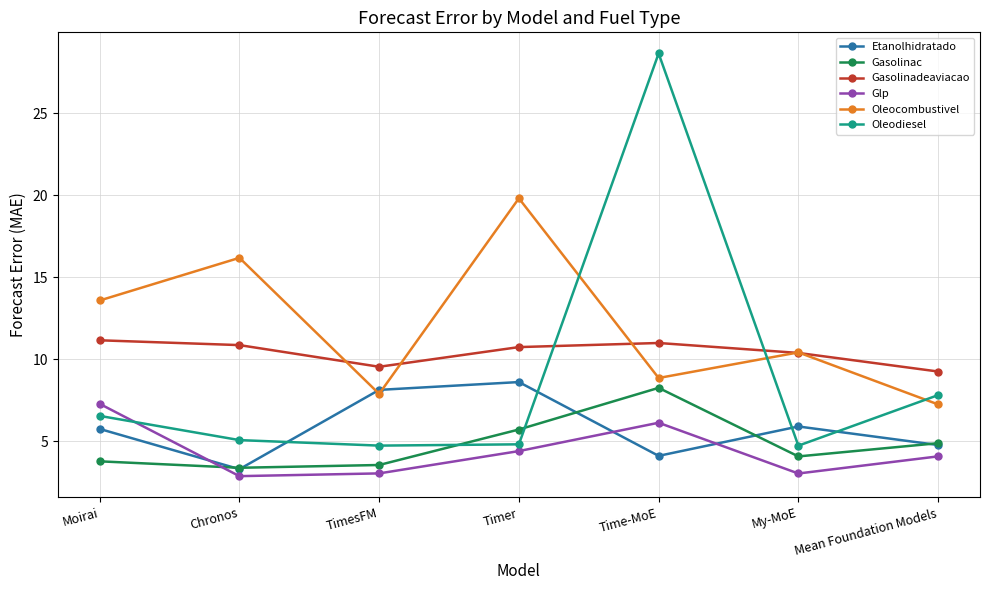

Where do Gasolinac and Glp first cross each other?

Moirai and Chronos